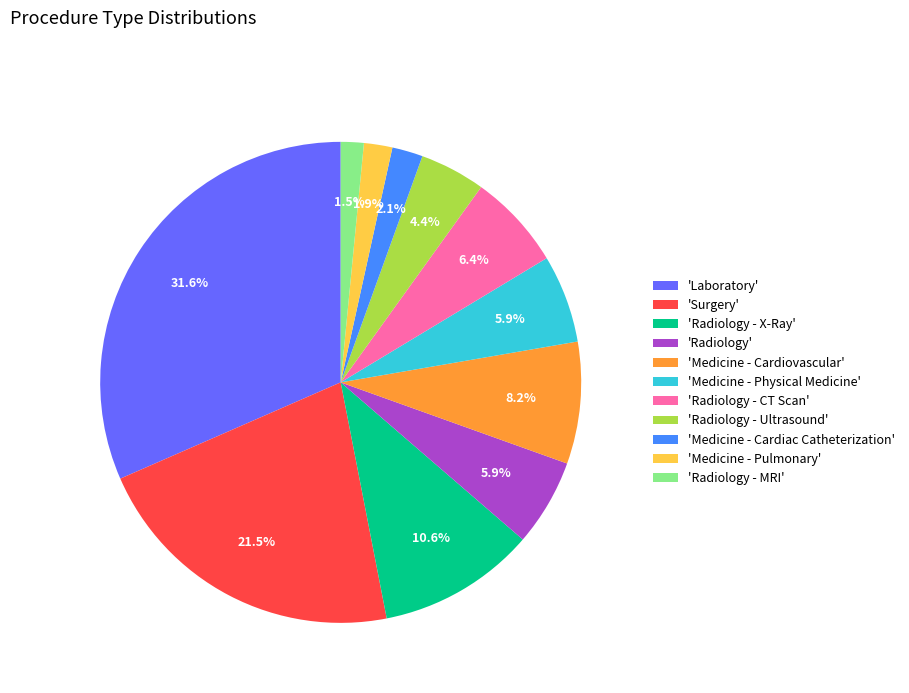

Count the number of slices in the pie.

11